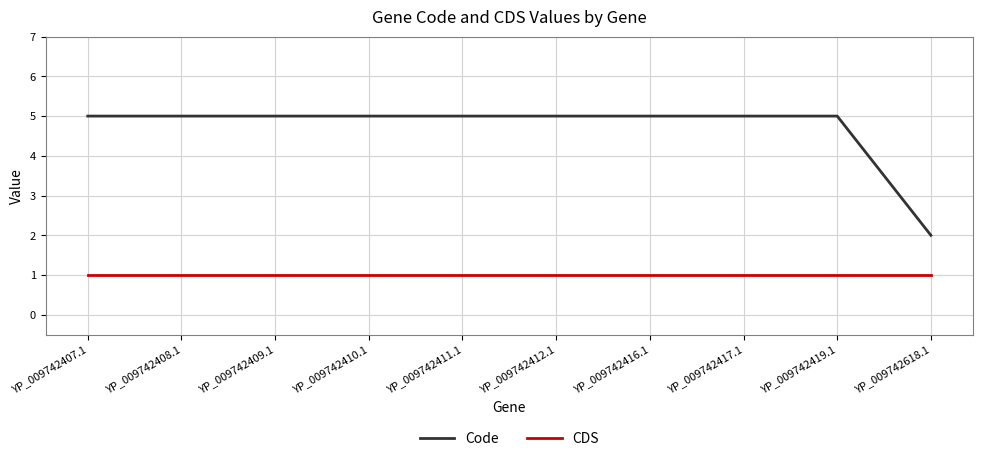

Which series has the widest spread of values?

Code